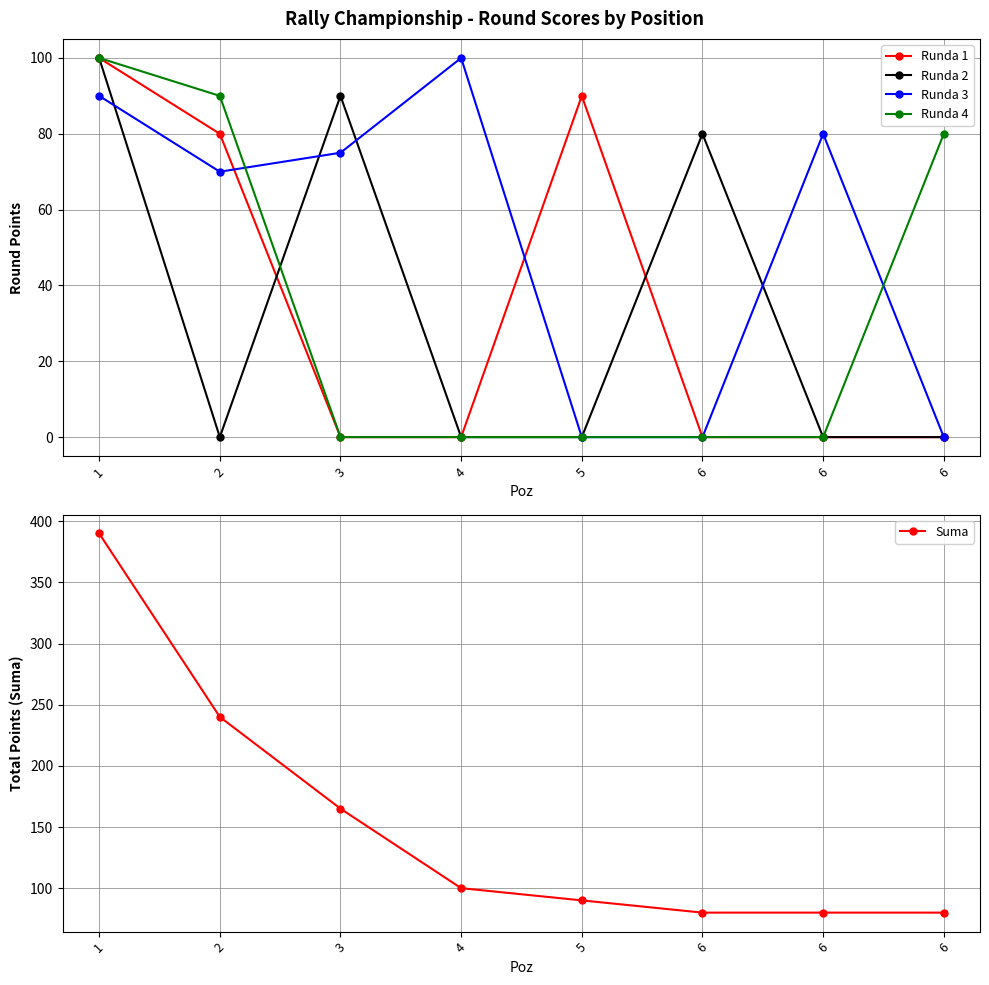

What are all the series names shown in the legend?

Runda 1, Runda 2, Runda 3, Runda 4, Suma